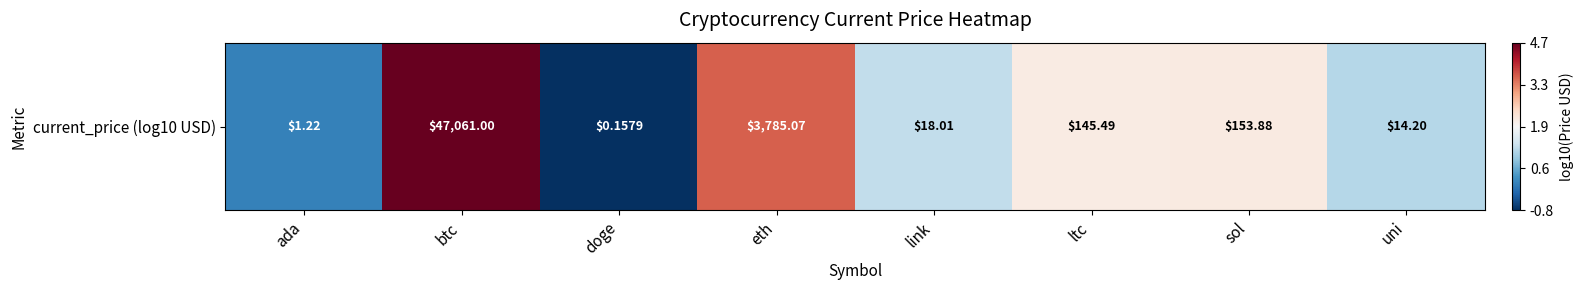

What is the sum of the values at link and btc?

5.9